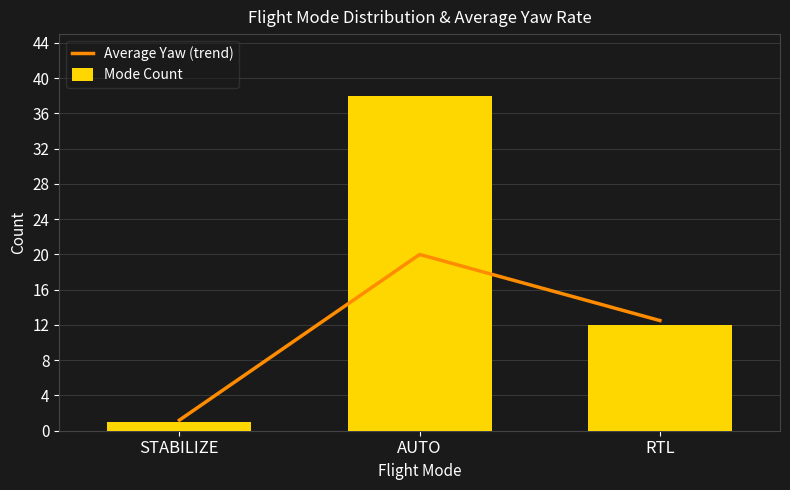

Is it true that Average Yaw (trend) equals 8.0 at RTL?

False